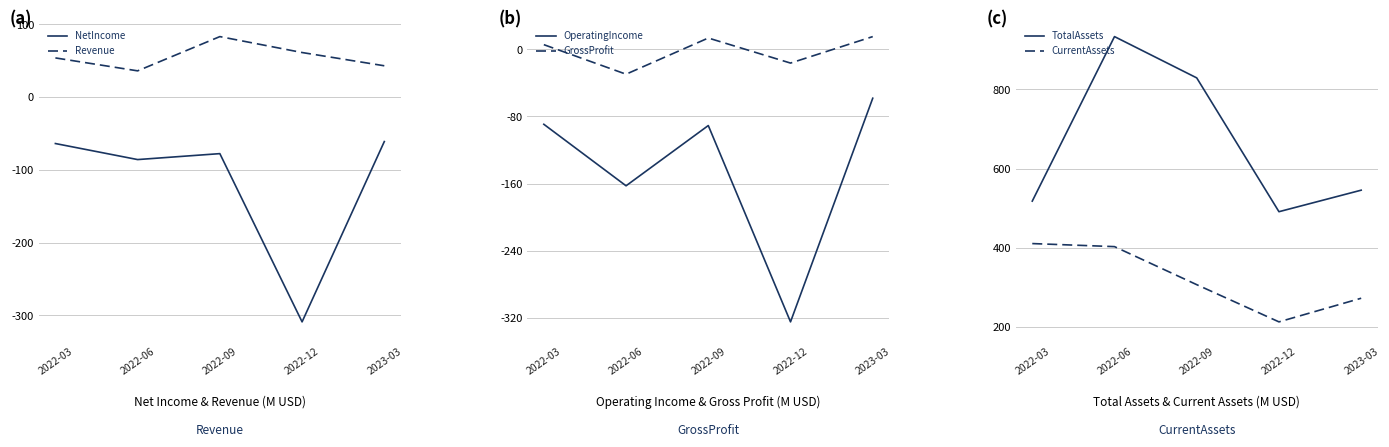

True or false: Revenue has more than 1 points higher than both neighbors.

False